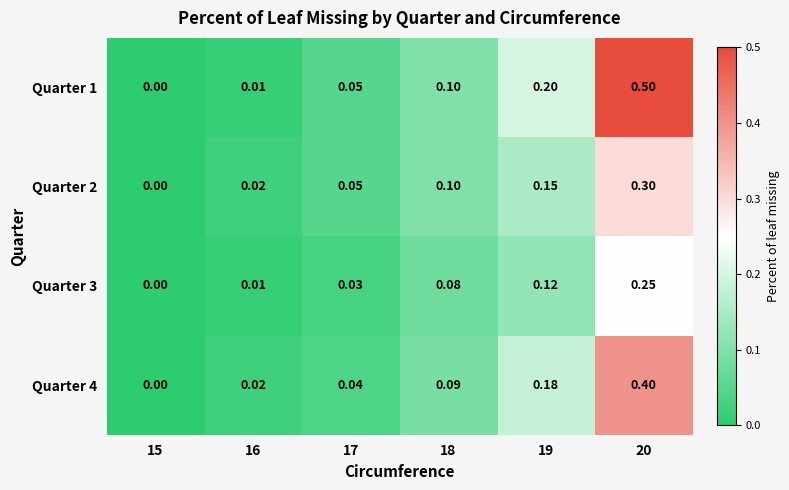

Rank the series by their average value, from lowest to highest.

Quarter 3, Quarter 2, Quarter 4, Quarter 1